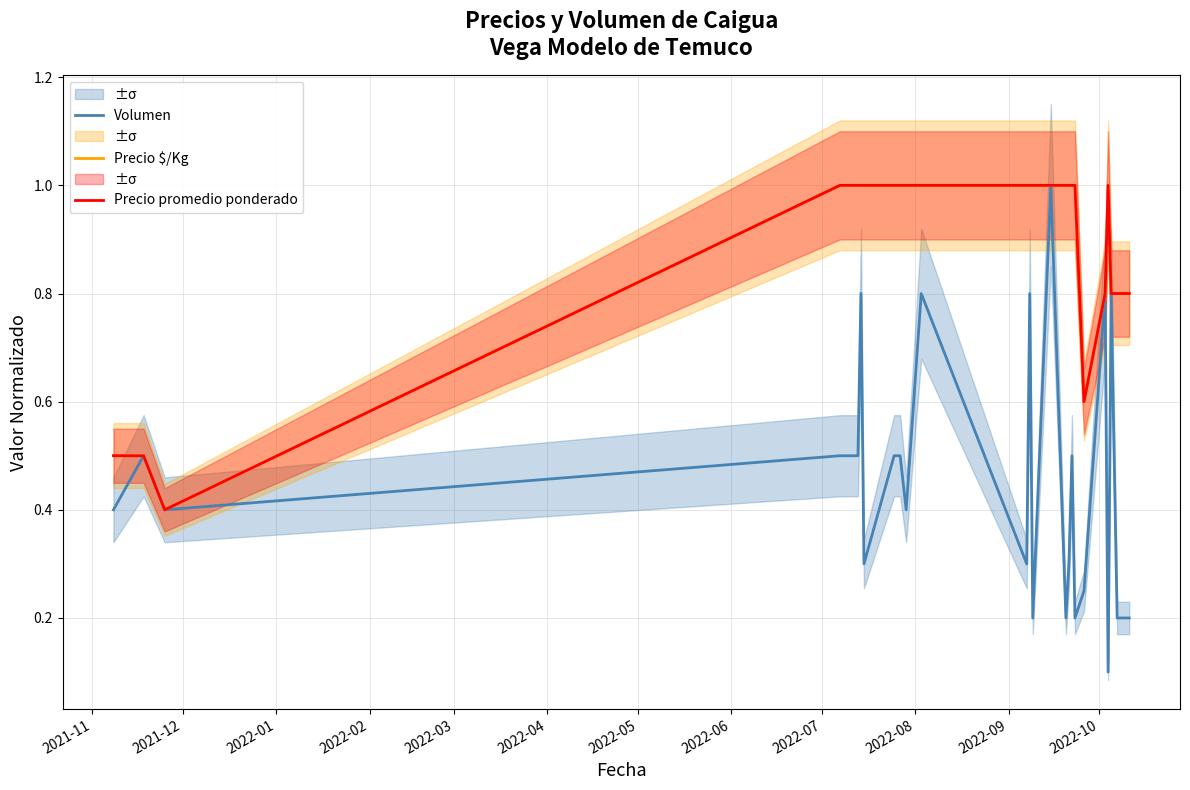

In Volumen, how many points are lower than both neighbors (excluding endpoints)?

8